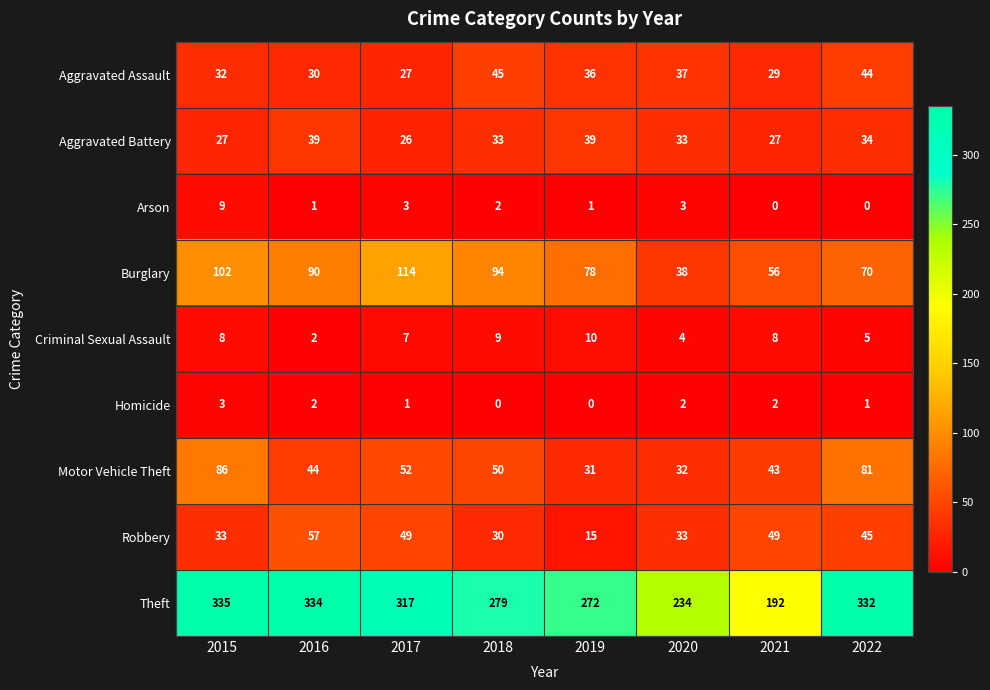

The value of Robbery at 2015 is 53. True or false?

False